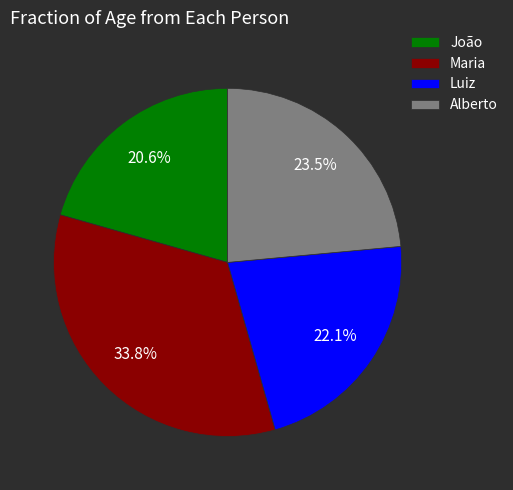

True or false: Luiz accounts for 22% of the total.

True